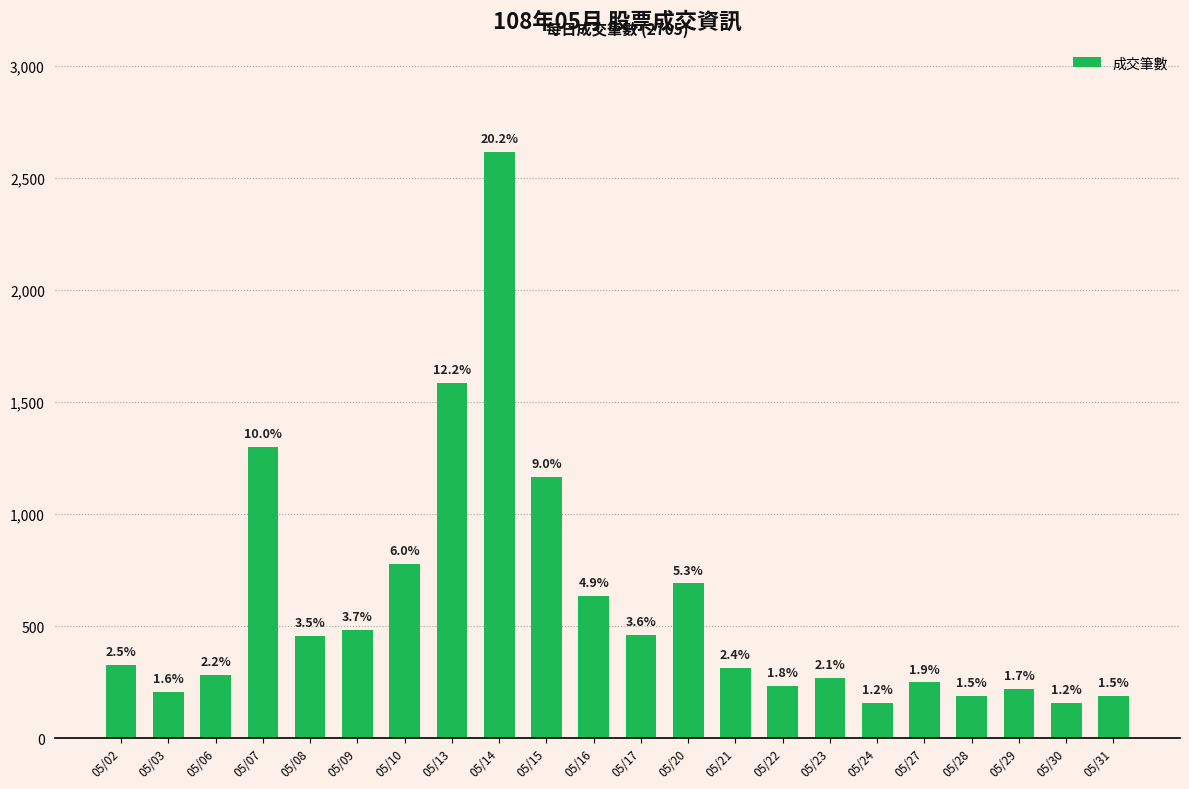

Is it true that the value at 05/24 is 156?

True